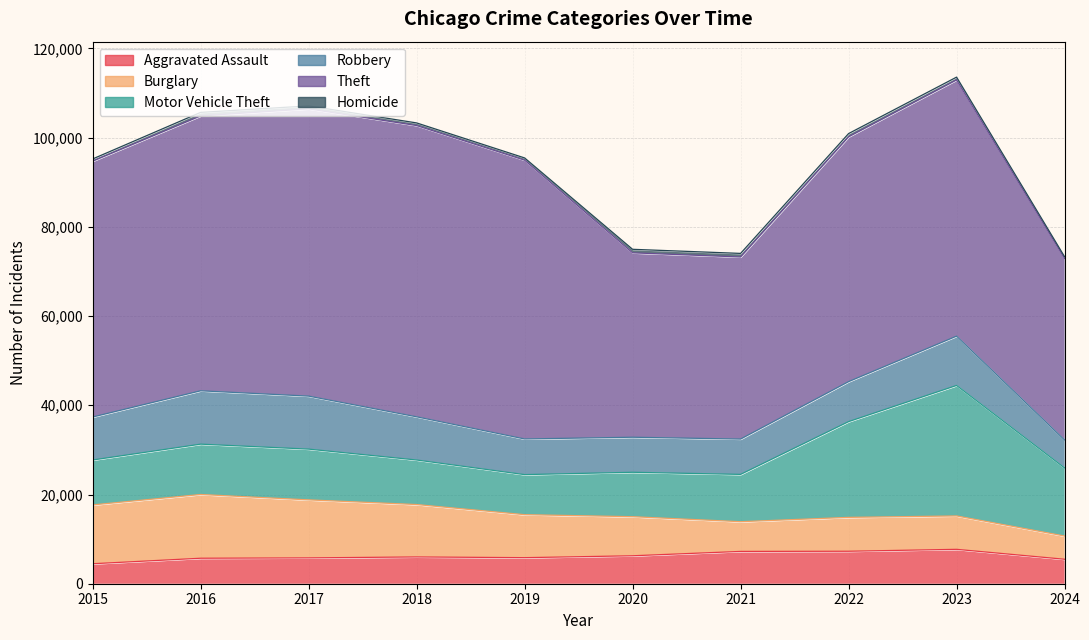

At 2017, list the series in order from smallest to largest.

Homicide, Aggravated Assault, Motor Vehicle Theft, Robbery, Burglary, Theft